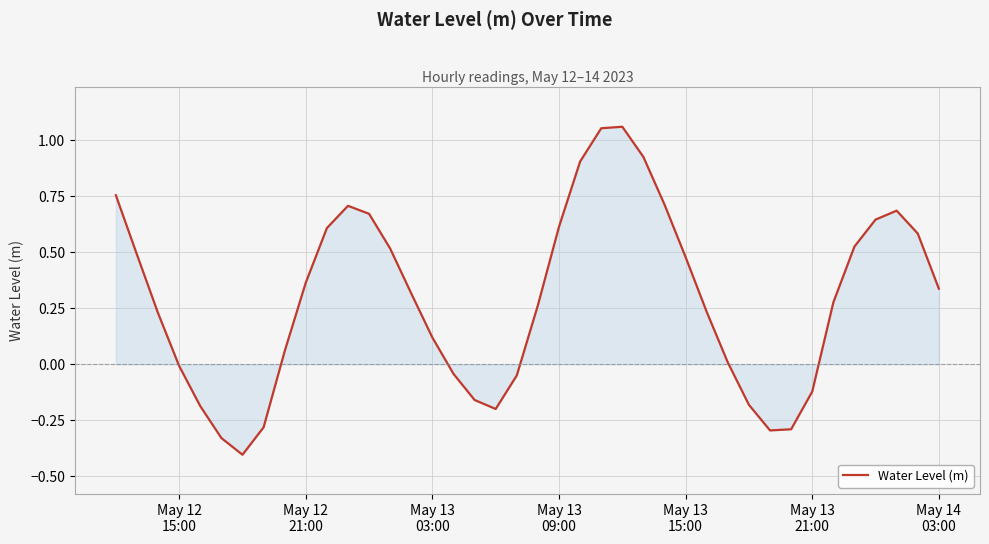

What is the smallest value displayed?

-0.4